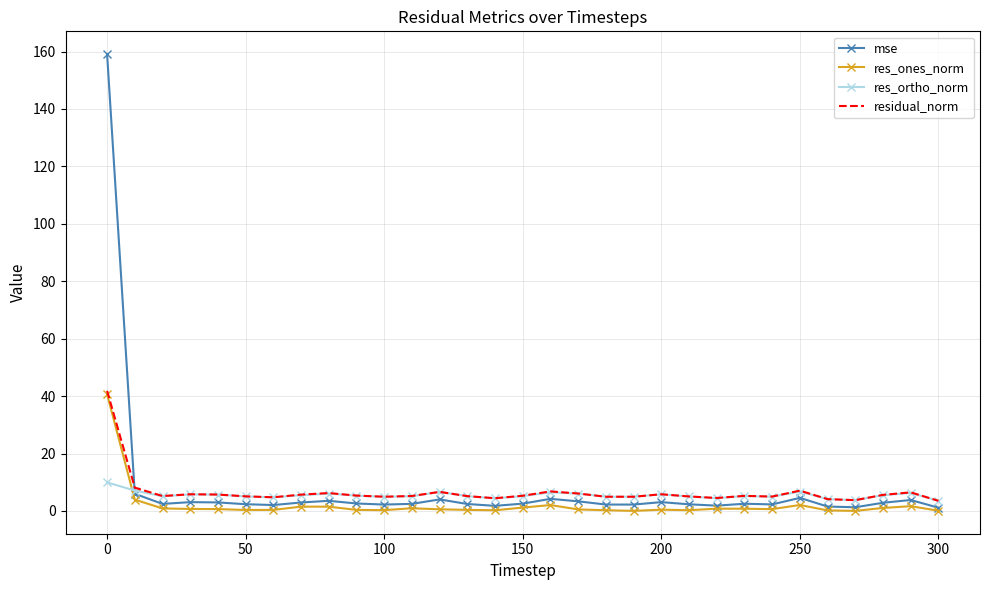

How many times do mse and res_ortho_norm cross each other?

1